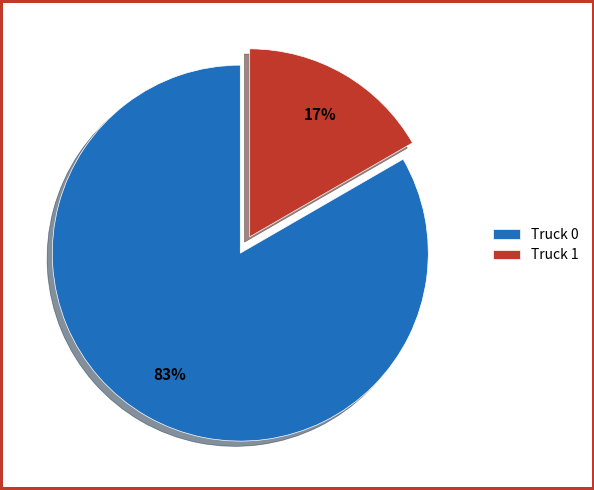

To the nearest percent, what is the average slice percentage?

50%